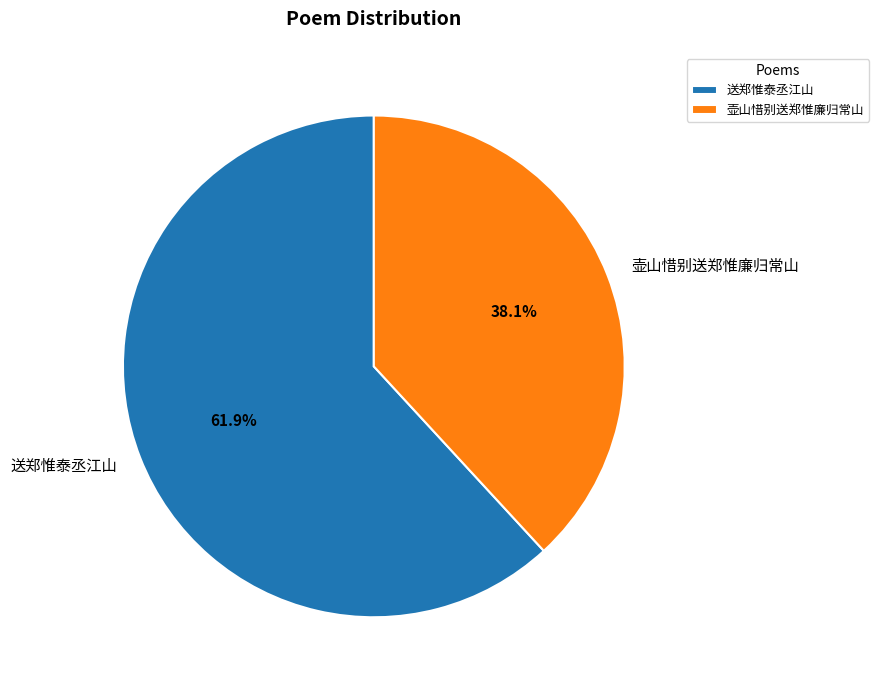

To the nearest percent, what percentage of the pie is 壶山惜别送郑惟廉归常山?

38%